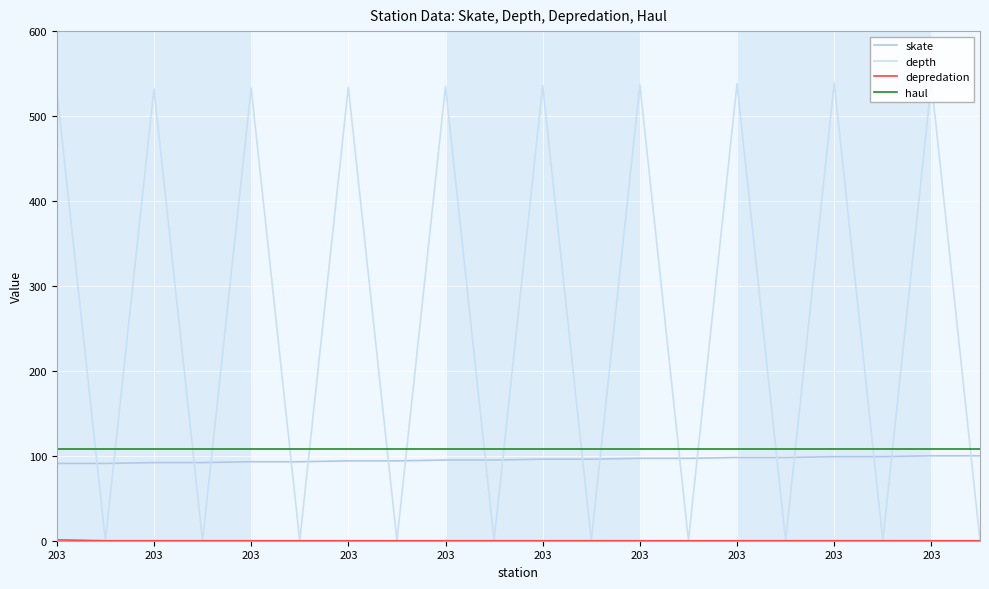

What is the label of the 15th point from the right?

203